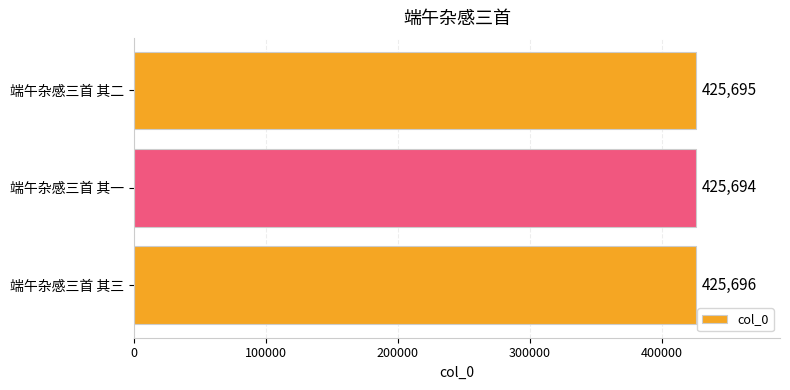

Rank the categories by value from highest to lowest.

端午杂感三首 其三, 端午杂感三首 其二, 端午杂感三首 其一